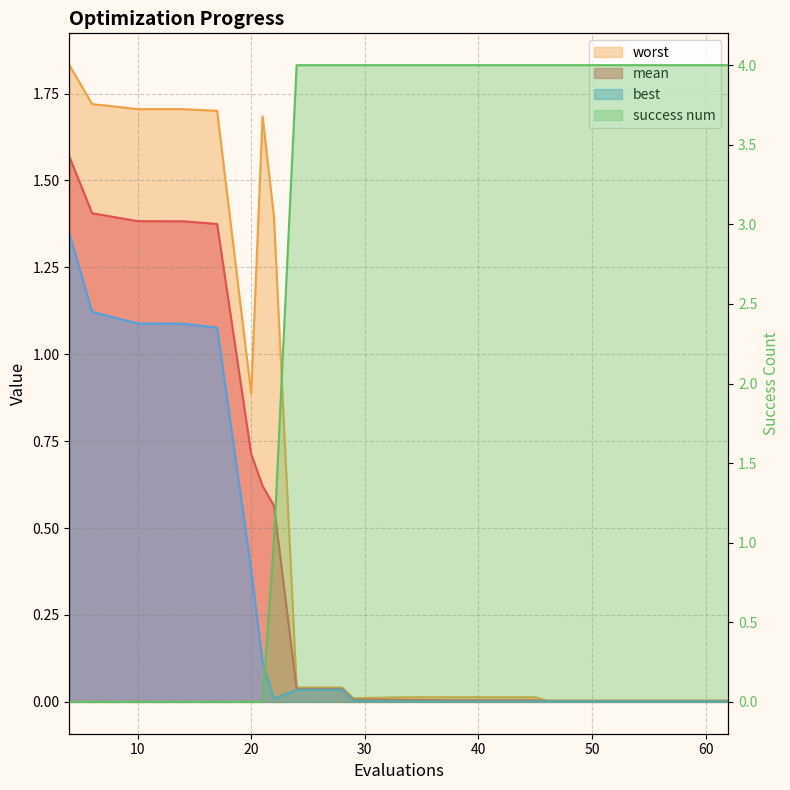

Where is mean nearest to the value 0?

46